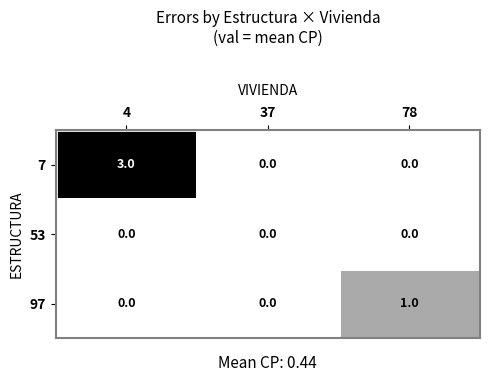

List the series in order of their overall mean, lowest first.

53, 97, 7